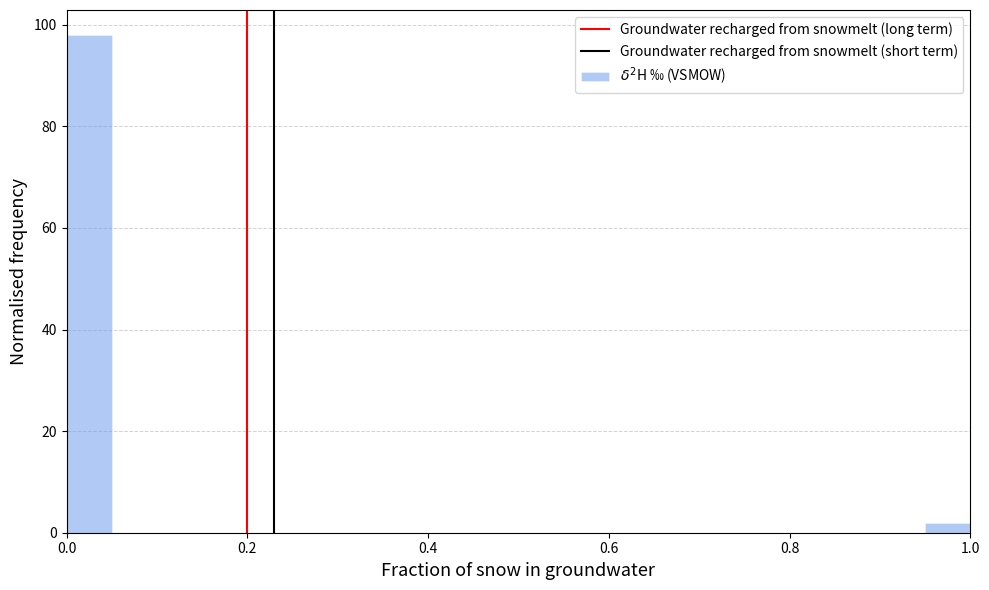

Read against the x-axis, roughly where is the centre of the tallest bar?

0.02